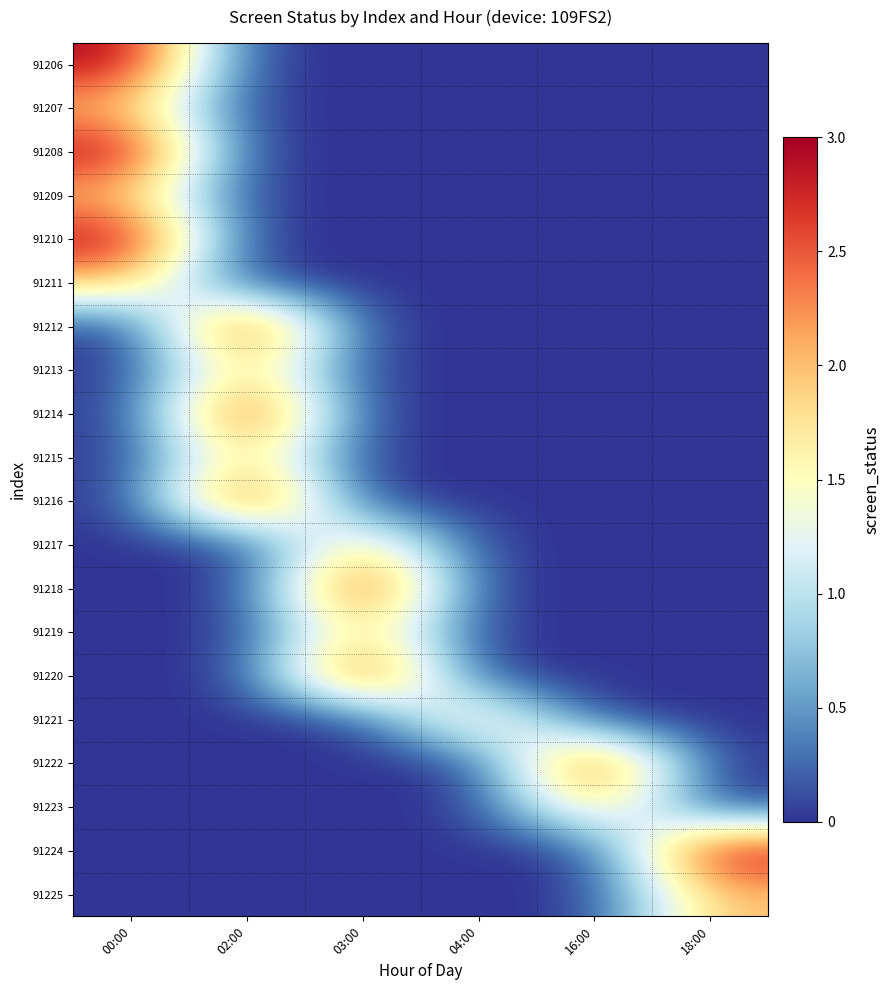

At which category is the sum across all series the highest?

00:00